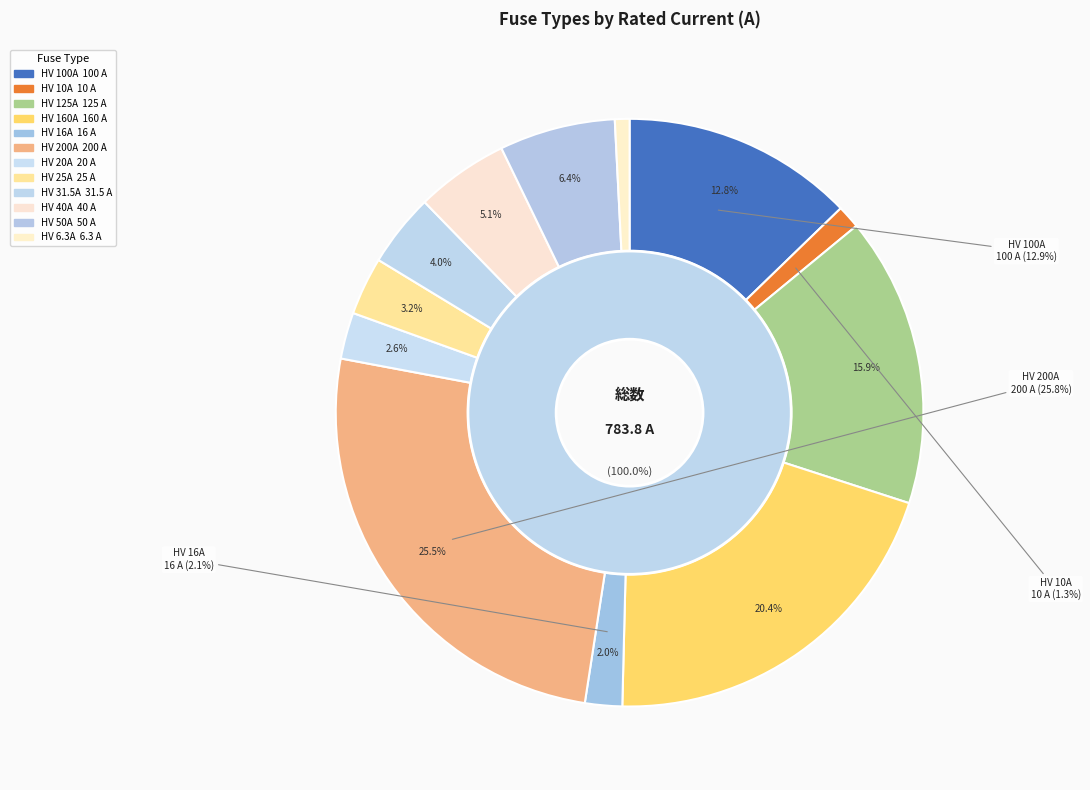

What is the change in value from HV 125A to HV 40A?

-85.0